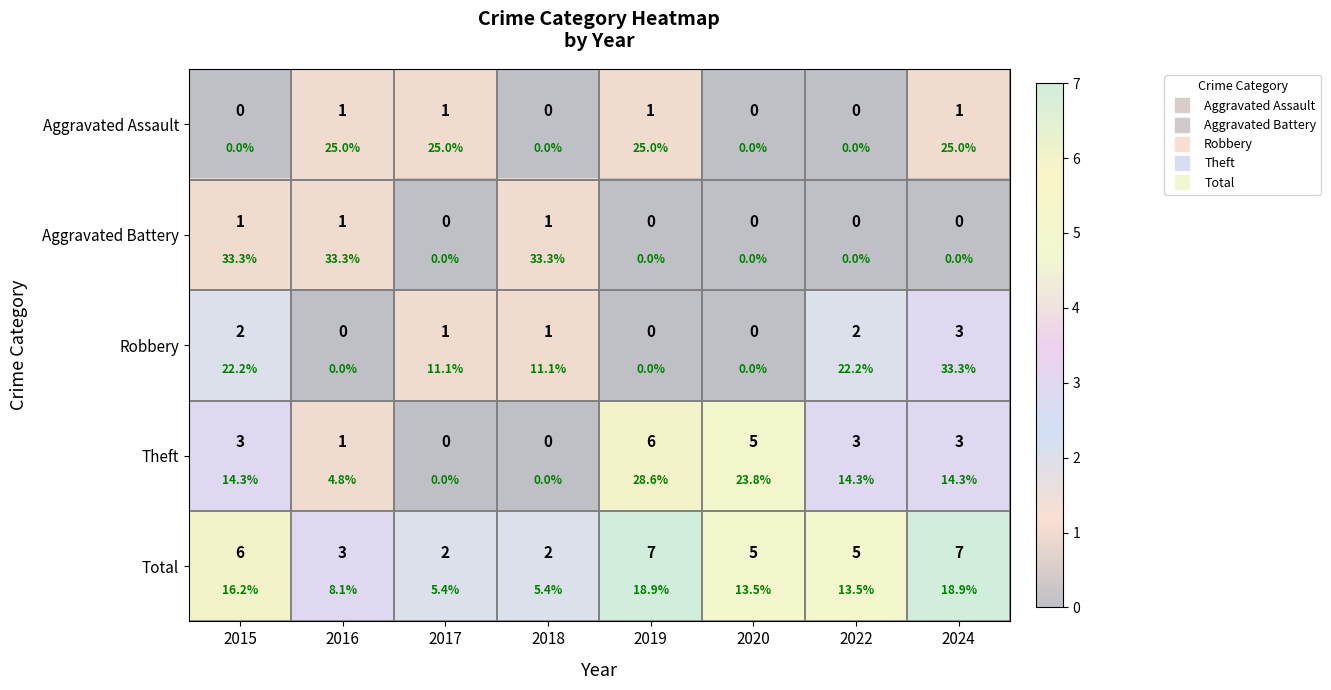

At which category is the sum across all series the highest?

2019